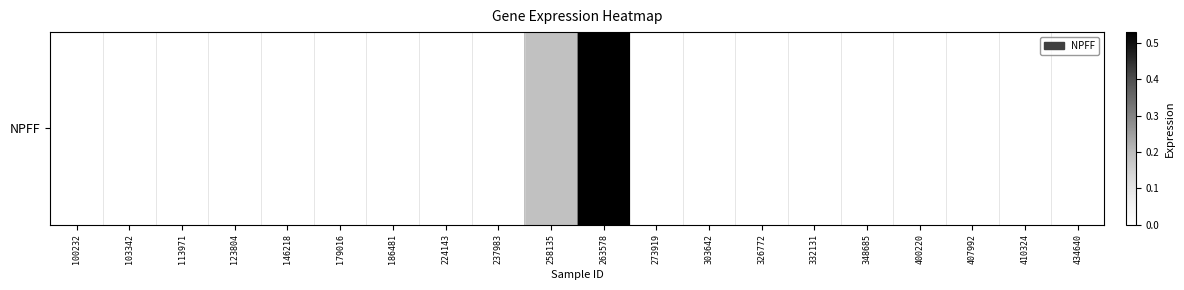

Reading left to right, transcribe all the data shown in this chart.

0.0	0.0	0.0	0.0	0.0	0.0	0.0	0.0	0.0	0.2	0.5	0.0	0.0	0.0	0.0	0.0	0.0	0.0	0.0	0.0